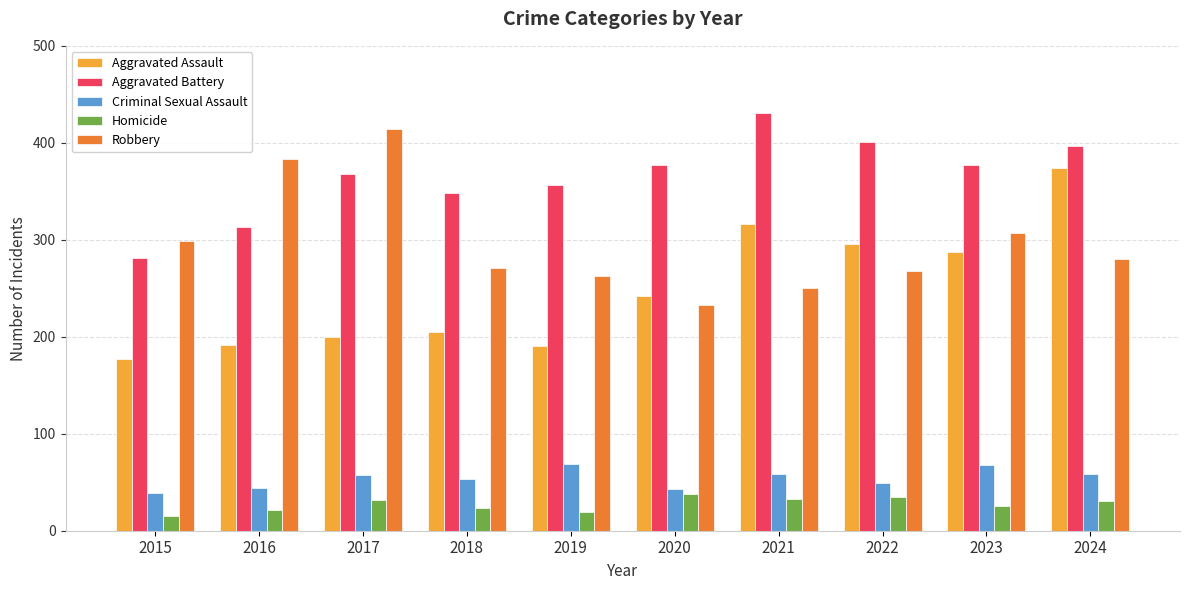

What is the difference between the highest and lowest values at 2023?

351